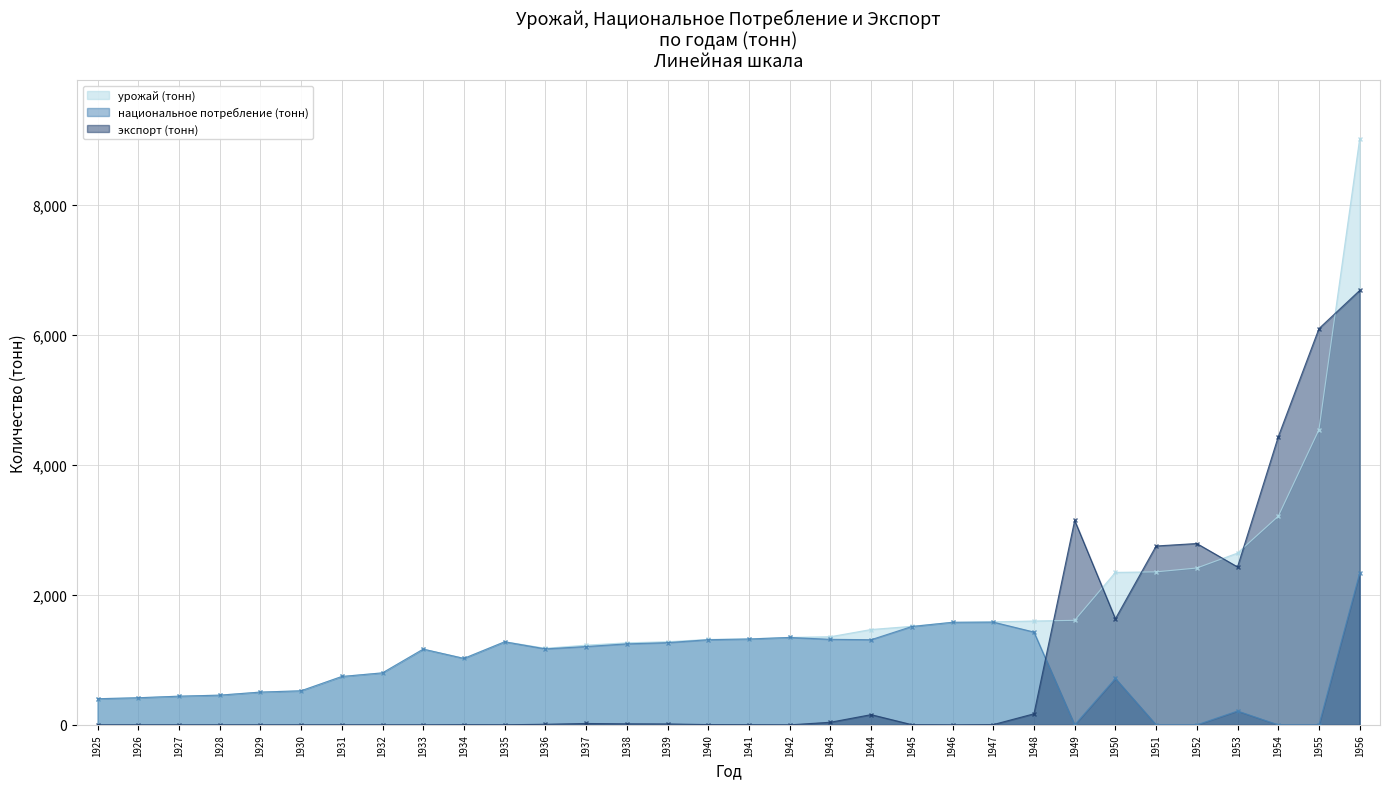

Which series has the largest total across all categories?

урожай (тонн)